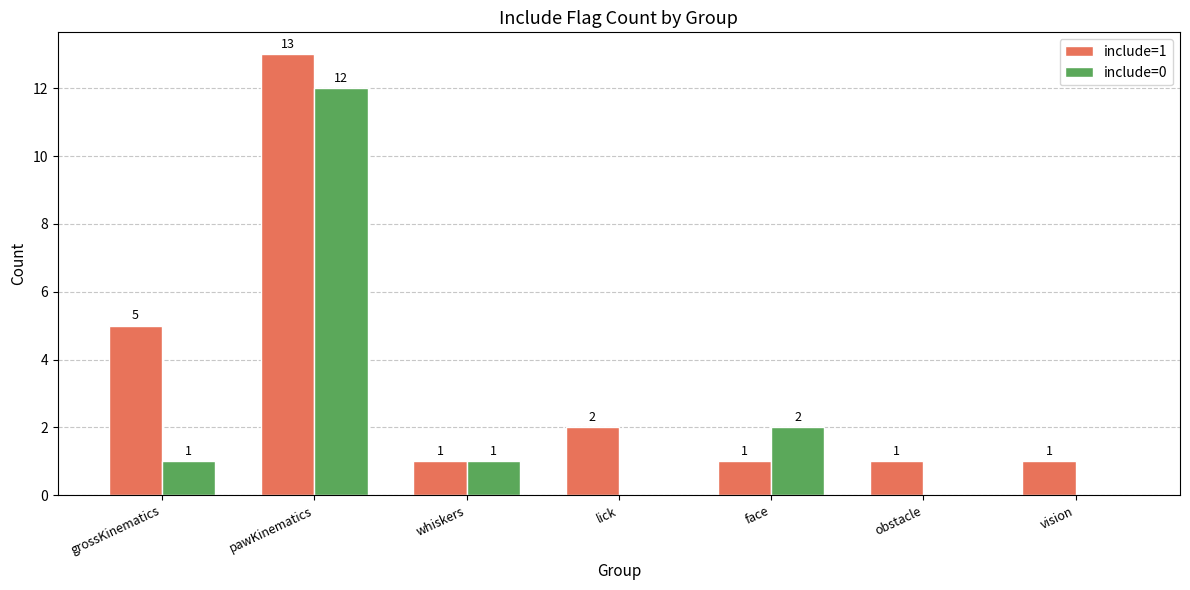

At which label is include=0 closest to 6?

face